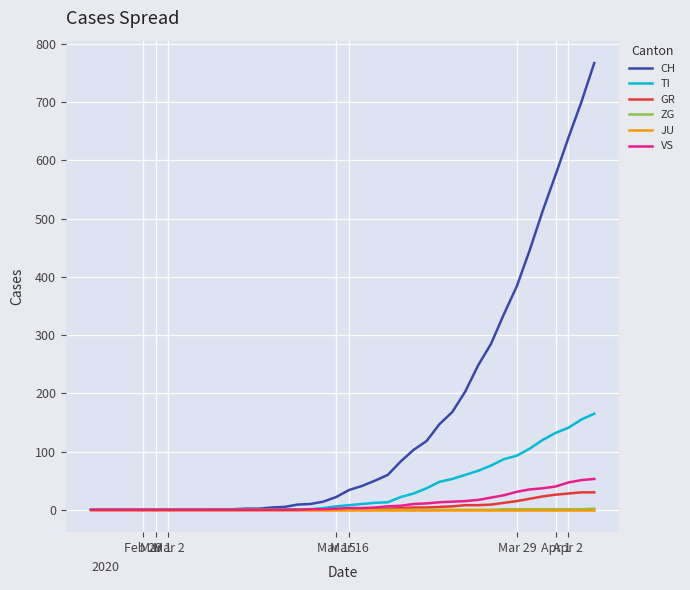

Which series has the widest spread of values?

CH